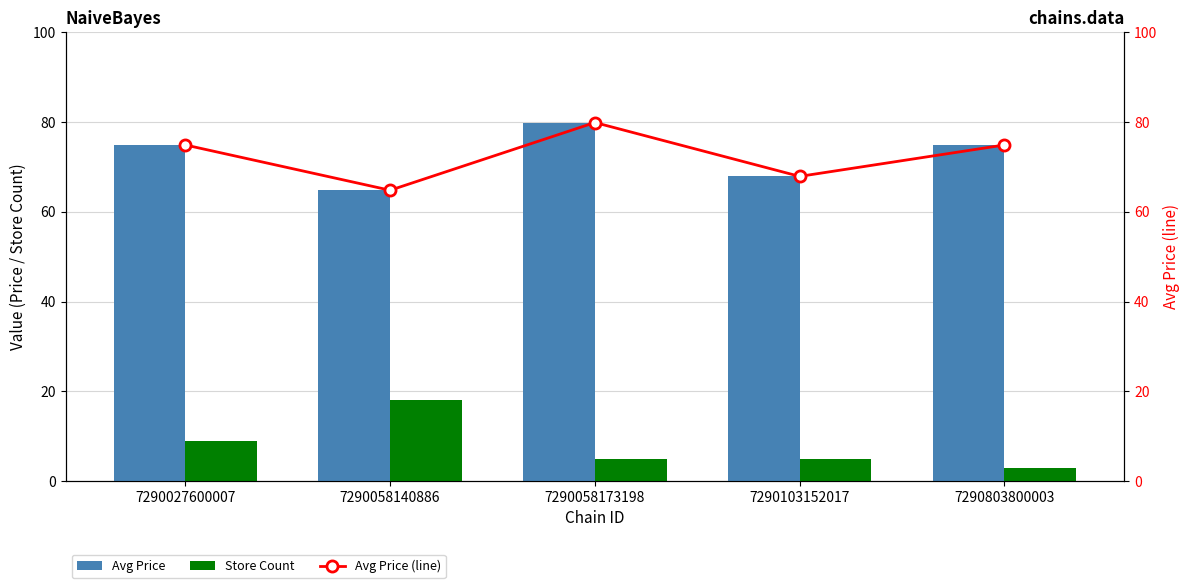

Count the Store Count values in the range 5 to 9.

3